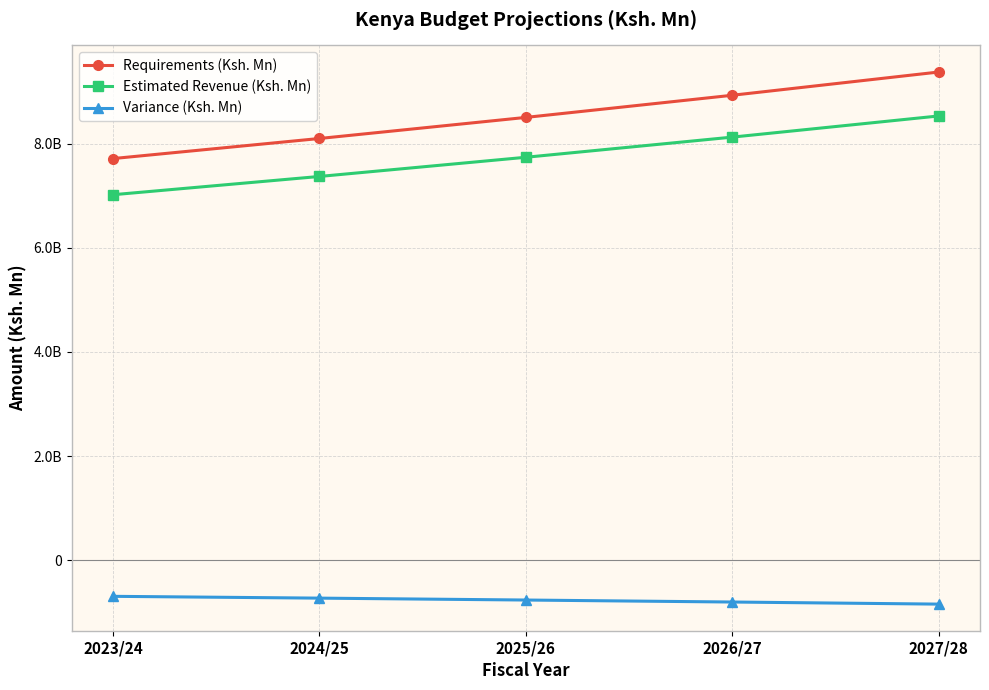

True or false: Estimated Revenue (Ksh. Mn) and Variance (Ksh. Mn) intersect in this chart.

False